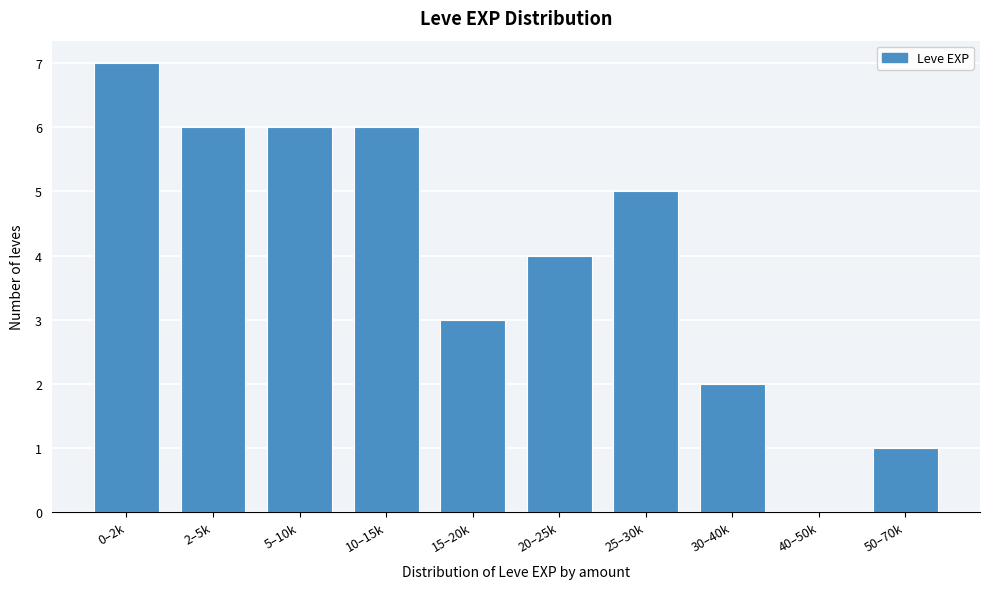

Reading left to right, list all the values displayed in this chart.

0–2k=7	2–5k=6	5–10k=6	10–15k=6	15–20k=3	20–25k=4	25–30k=5	30–40k=2	40–50k=0	50–70k=1